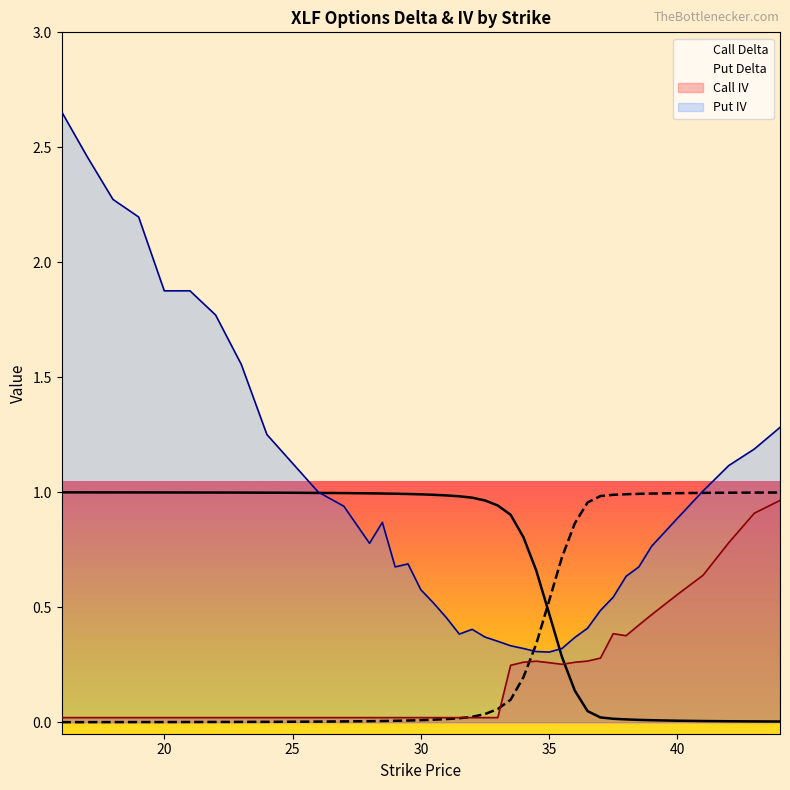

Where do Put Delta and Call IV first cross each other?

31.5 and 32